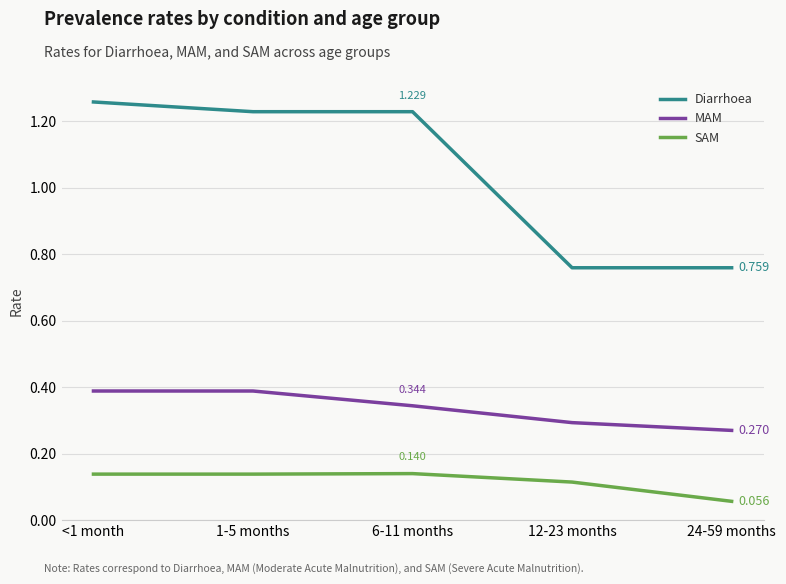

True or false: Diarrhoea has more than 2 points higher than both neighbors.

False